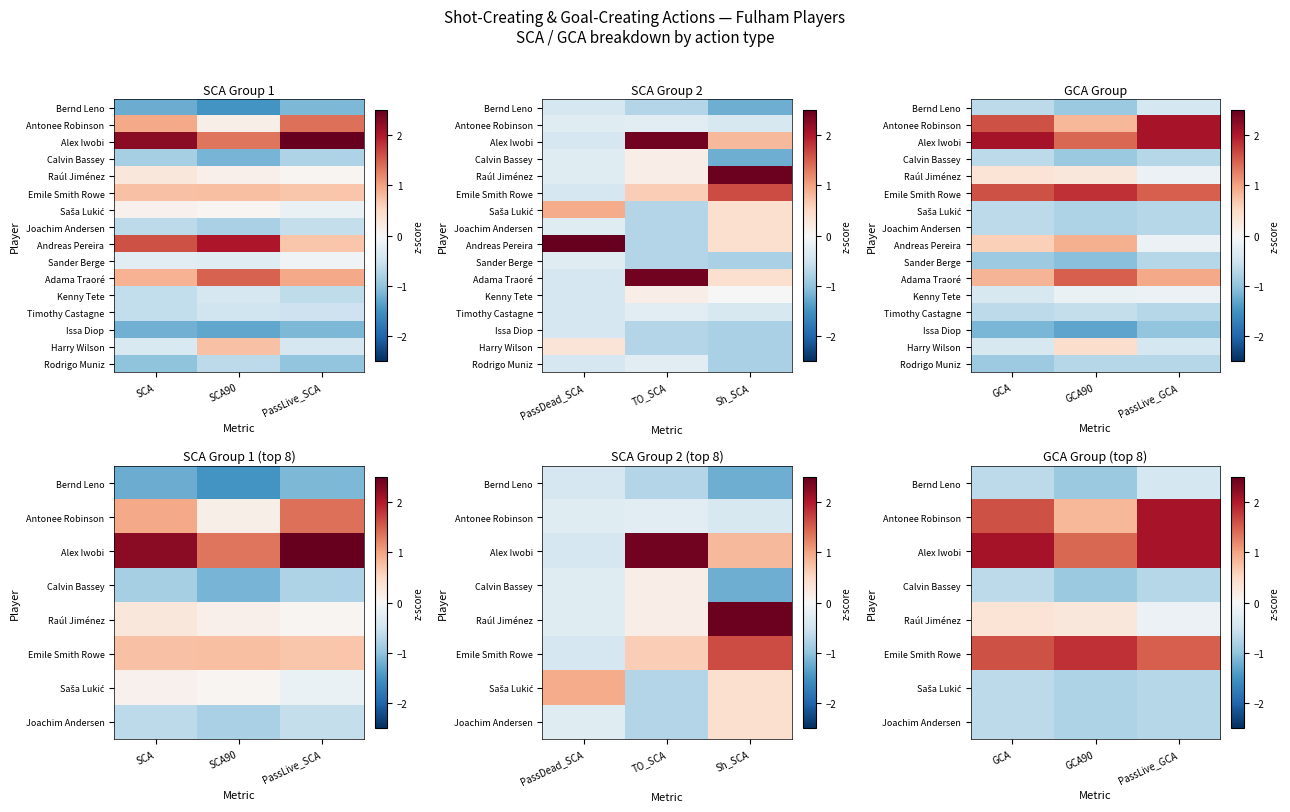

What is the average value of the Joachim Andersen series?

-0.7